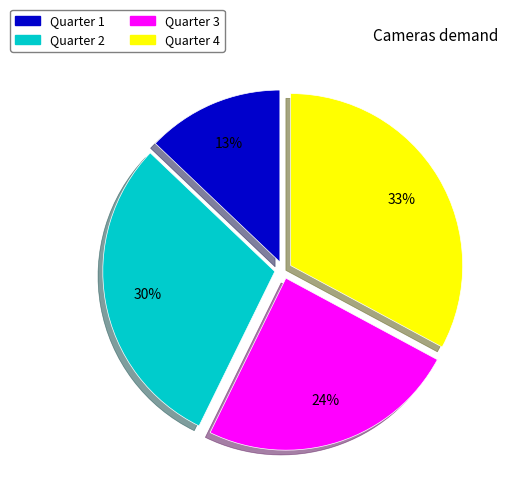

Is the sum of Quarter 3 and Quarter 1 greater than half?

No